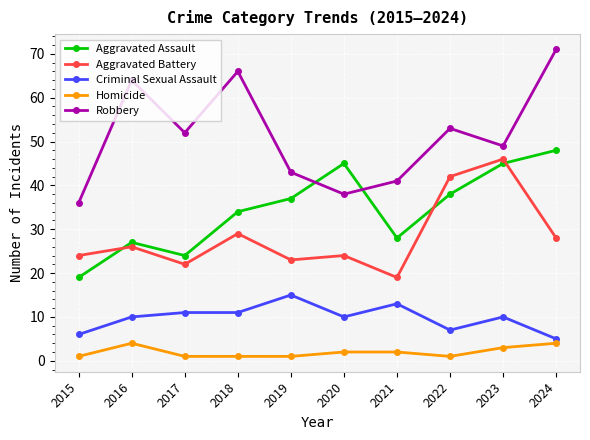

Reading left to right, extract all data points from this chart.

Aggravated Assault: 2015=19	2016=27	2017=24	2018=34	2019=37	2020=45	2021=28	2022=38	2023=45	2024=48
Aggravated Battery: 2015=24	2016=26	2017=22	2018=29	2019=23	2020=24	2021=19	2022=42	2023=46	2024=28
Criminal Sexual Assault: 2015=6	2016=10	2017=11	2018=11	2019=15	2020=10	2021=13	2022=7	2023=10	2024=5
Homicide: 2015=1	2016=4	2017=1	2018=1	2019=1	2020=2	2021=2	2022=1	2023=3	2024=4
Robbery: 2015=36	2016=64	2017=52	2018=66	2019=43	2020=38	2021=41	2022=53	2023=49	2024=71